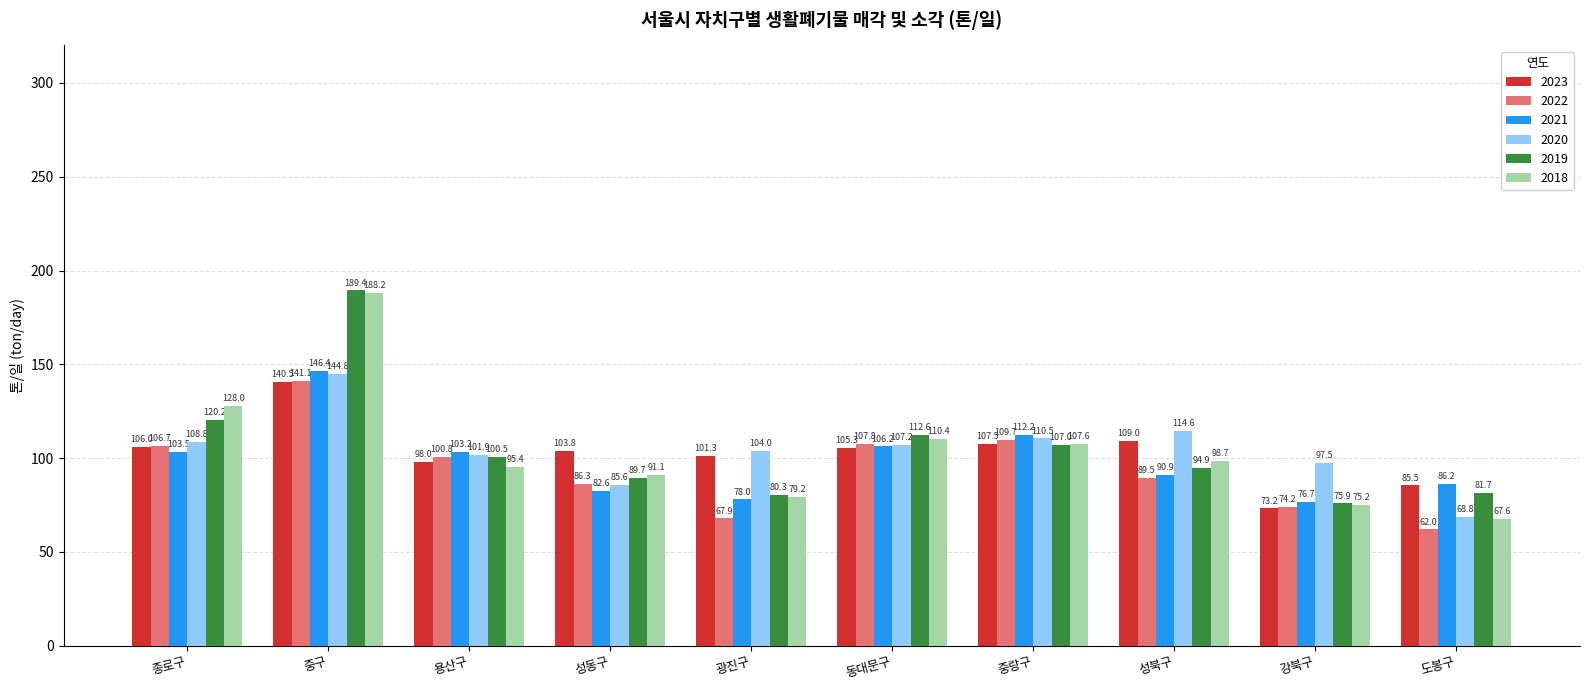

Count the number of data series in this chart.

6